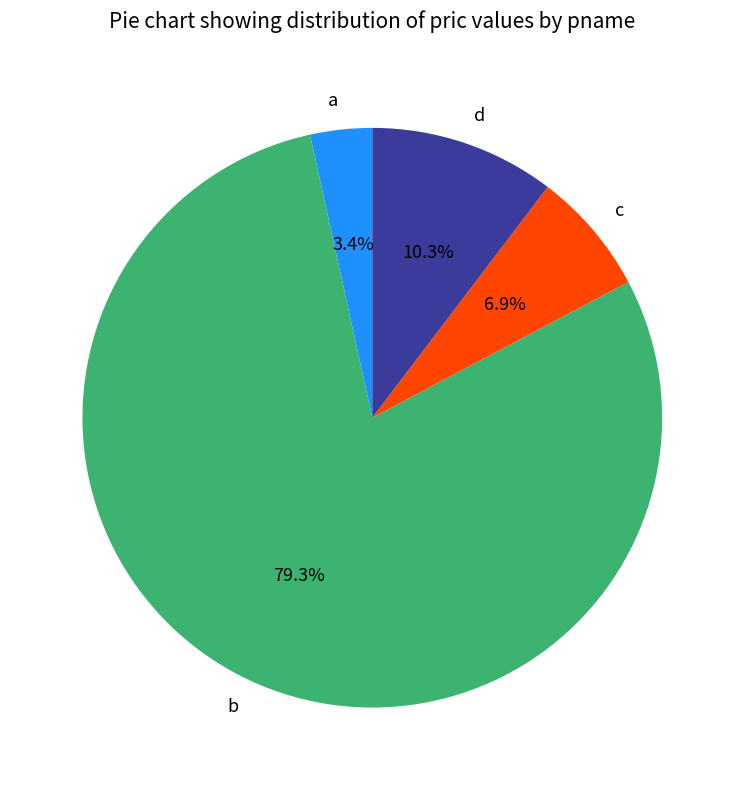

Which has a higher value, a or d?

d